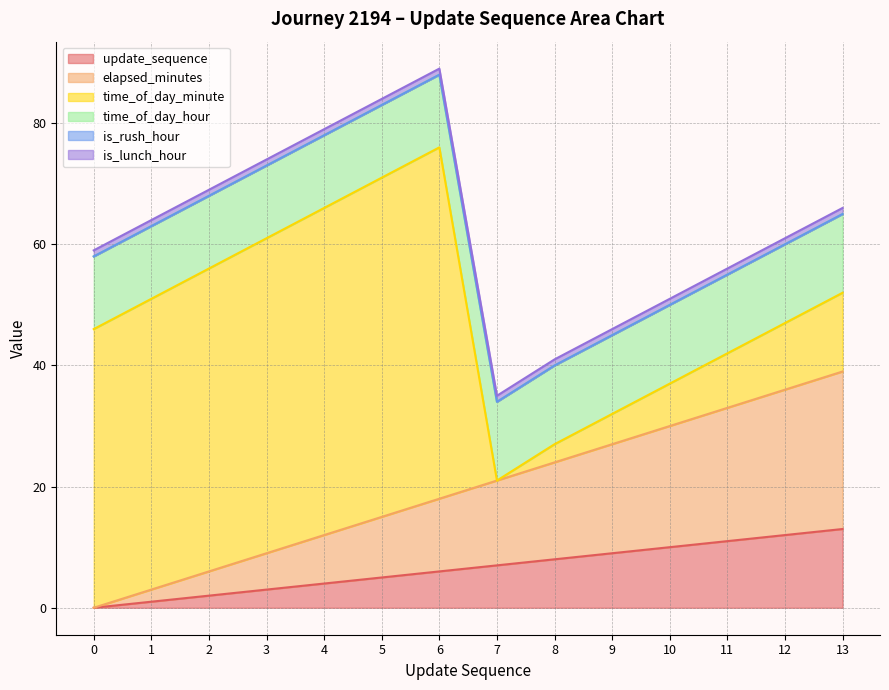

At which category is the sum across all series the highest?

6